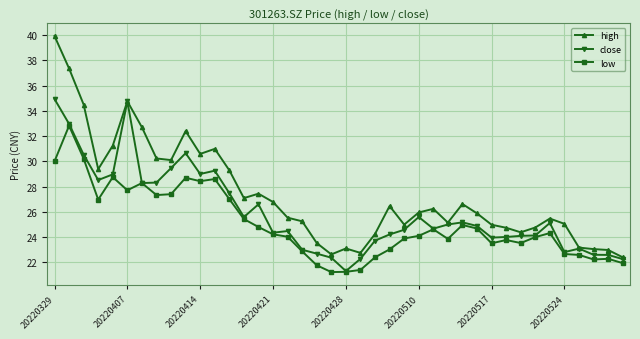

Which series has the widest spread of values?

high